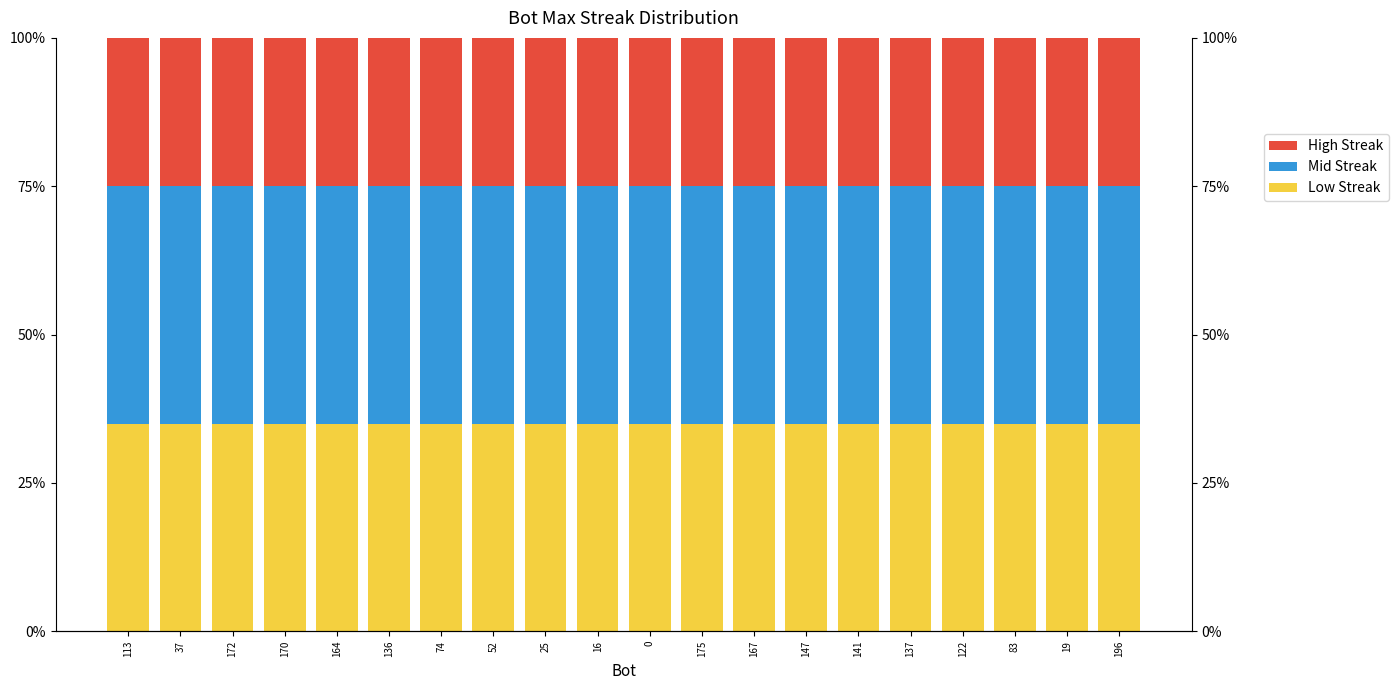

What are all the series names shown in the legend?

Low Streak, Mid Streak, High Streak